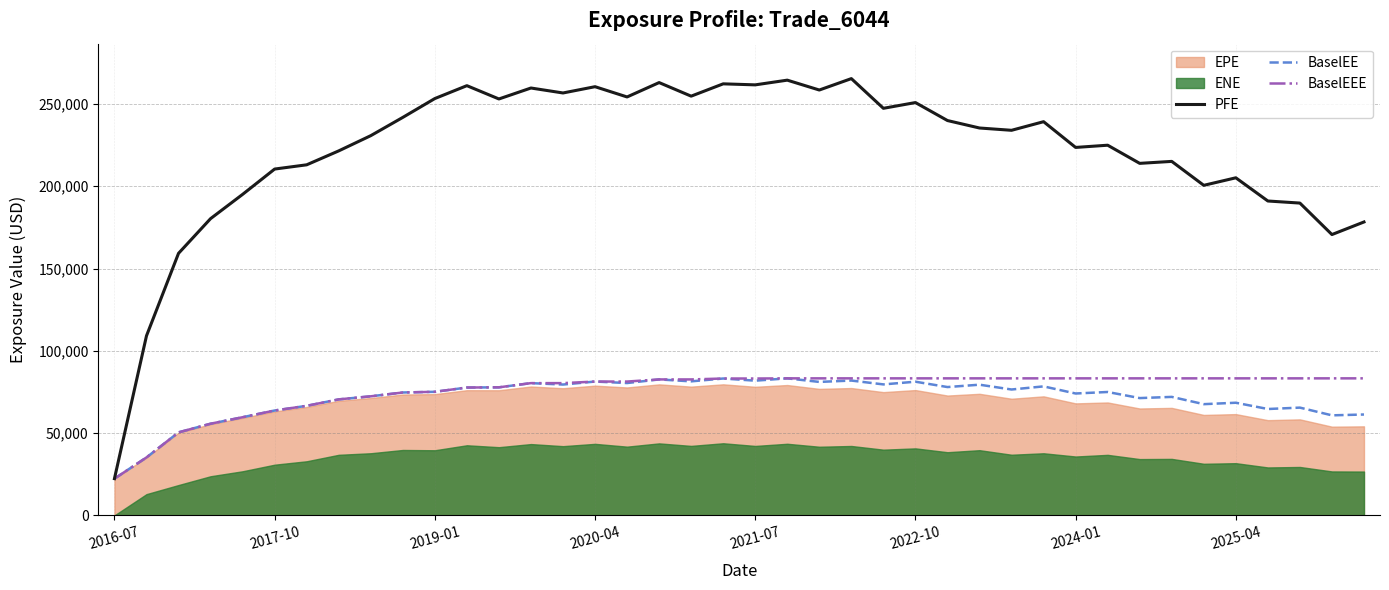

What is the lowest value of the BaselEEE series?

22310.8